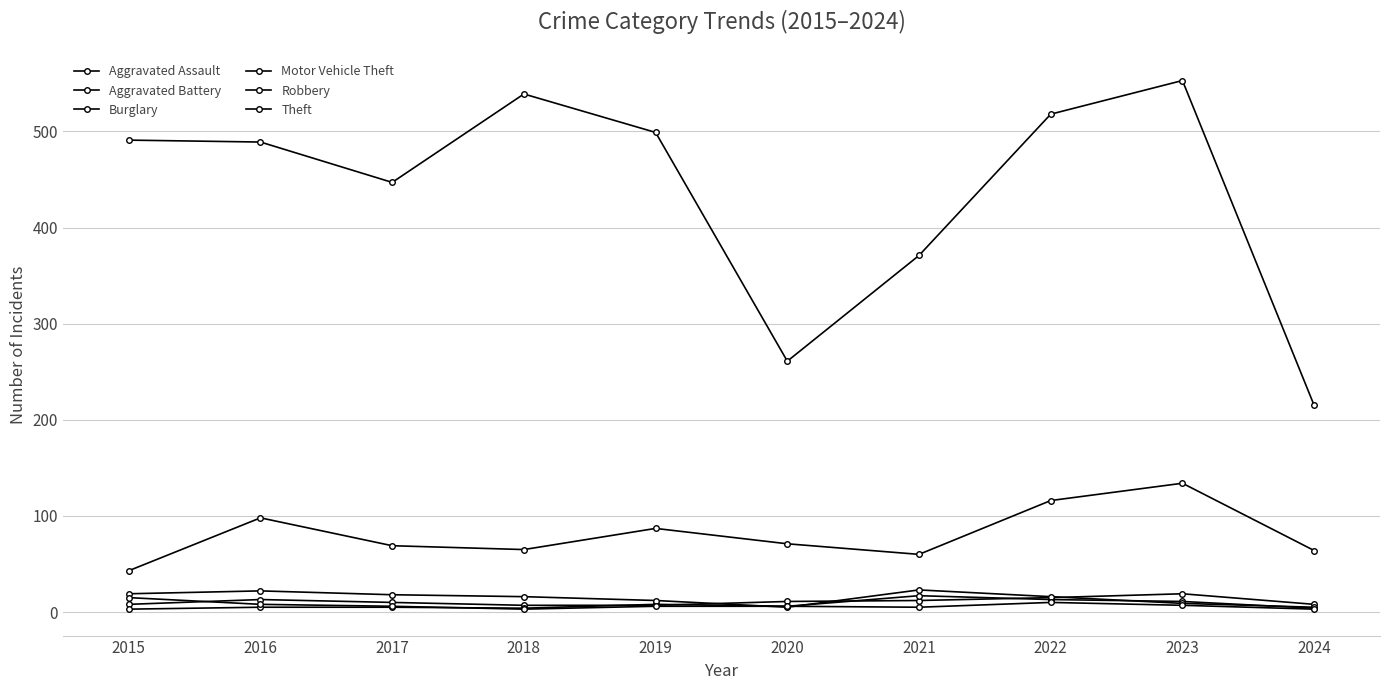

Is this an area chart (filled region under the line)?

No